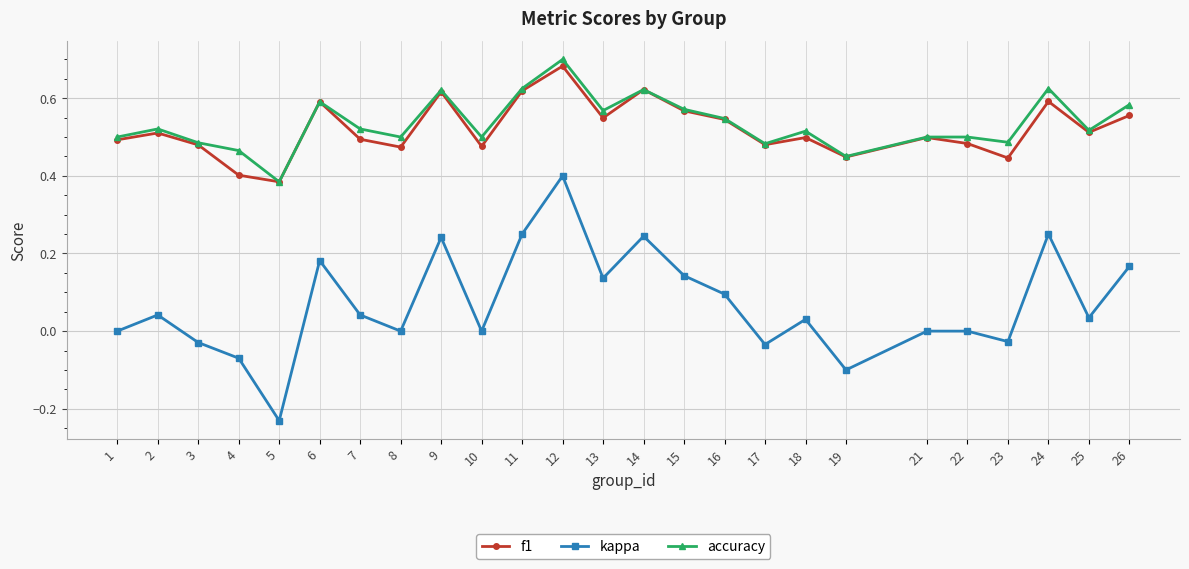

Which series changed the most between 9 and 22?

kappa